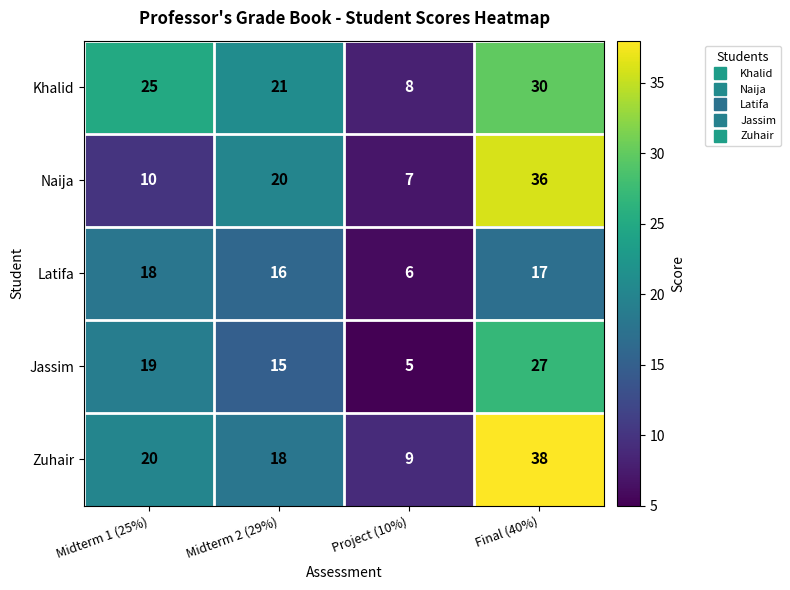

Reading left to right, extract all data points from this chart.

Khalid: 25	21	8	30
Naija: 10	20	7	36
Latifa: 18	16	6	17
Jassim: 19	15	5	27
Zuhair: 20	18	9	38